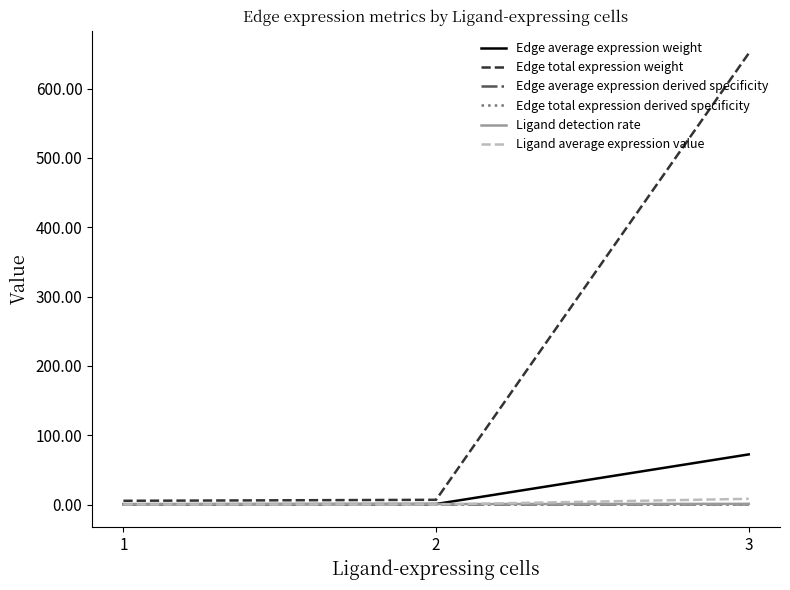

Does the chart display data point markers on the line(s)?

No